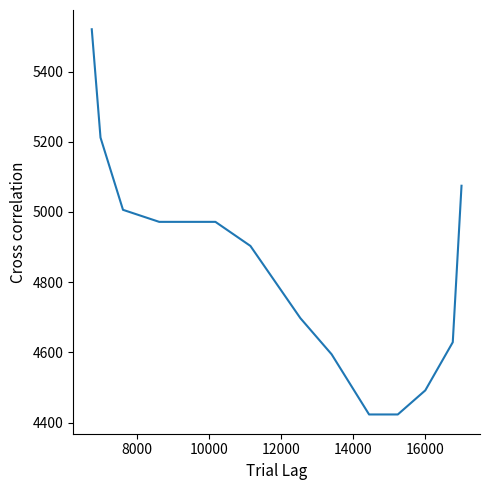

What is the difference between the second highest and minimum values?

788.6